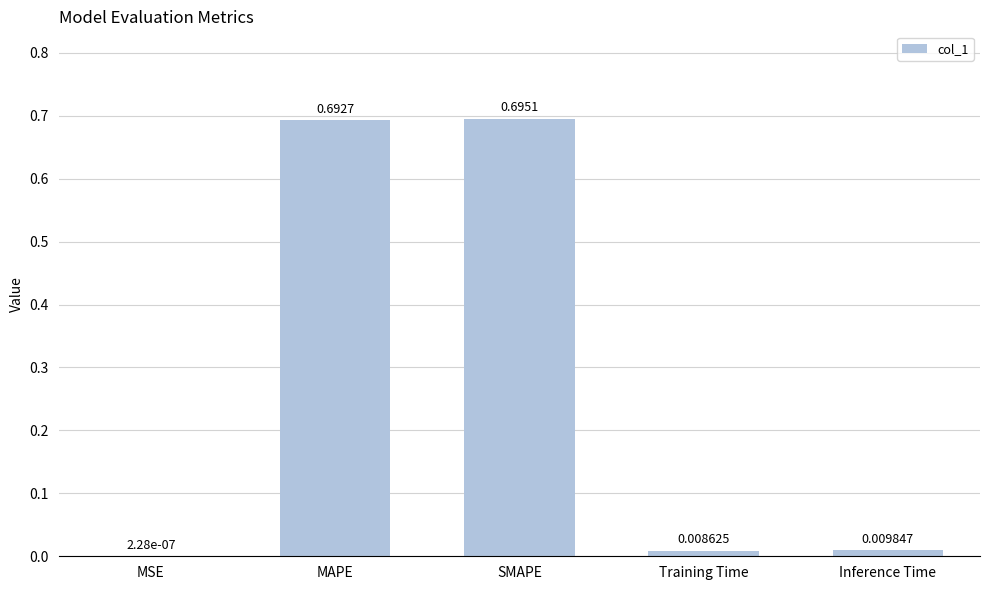

What is the average value?

0.3